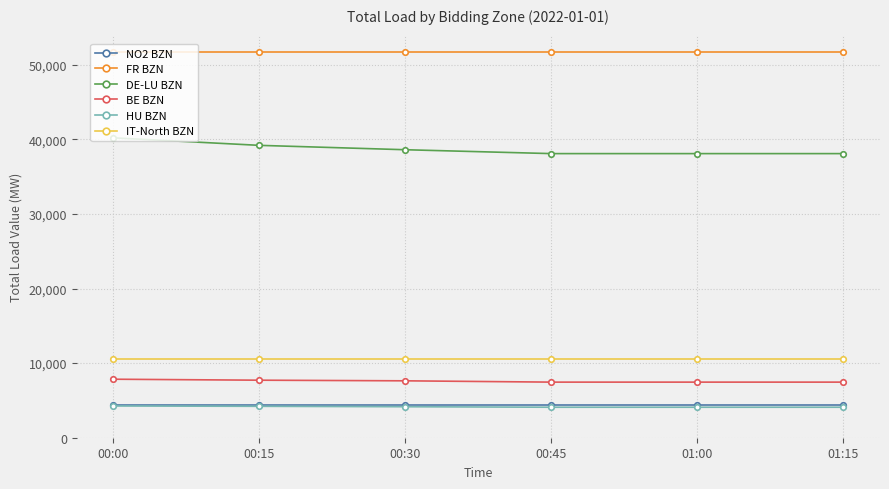

Does the chart have visible grid lines?

Yes